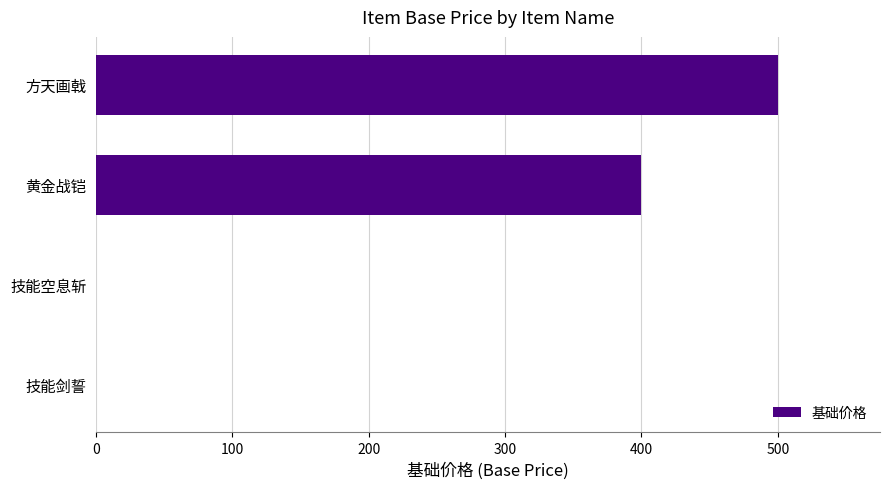

What is the sum of the values at 方天画戟 and 技能剑誓?

500